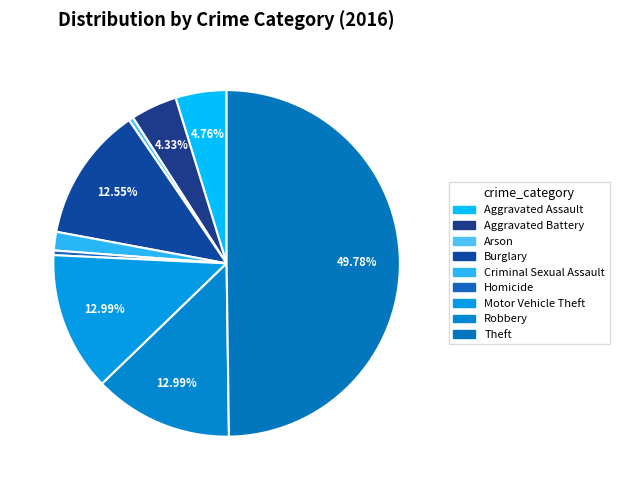

Count the number of slices in the pie.

9